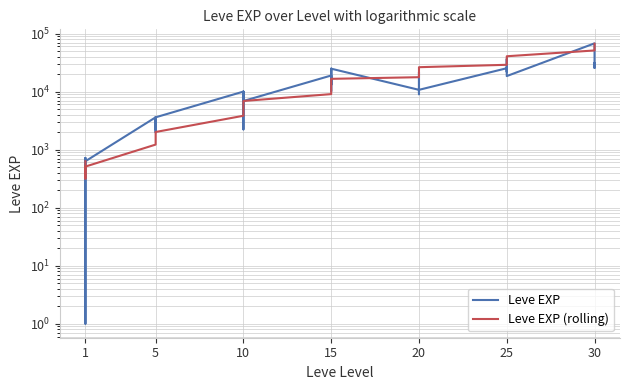

What is the value of the Leve EXP point at the 35th from the left?

25250